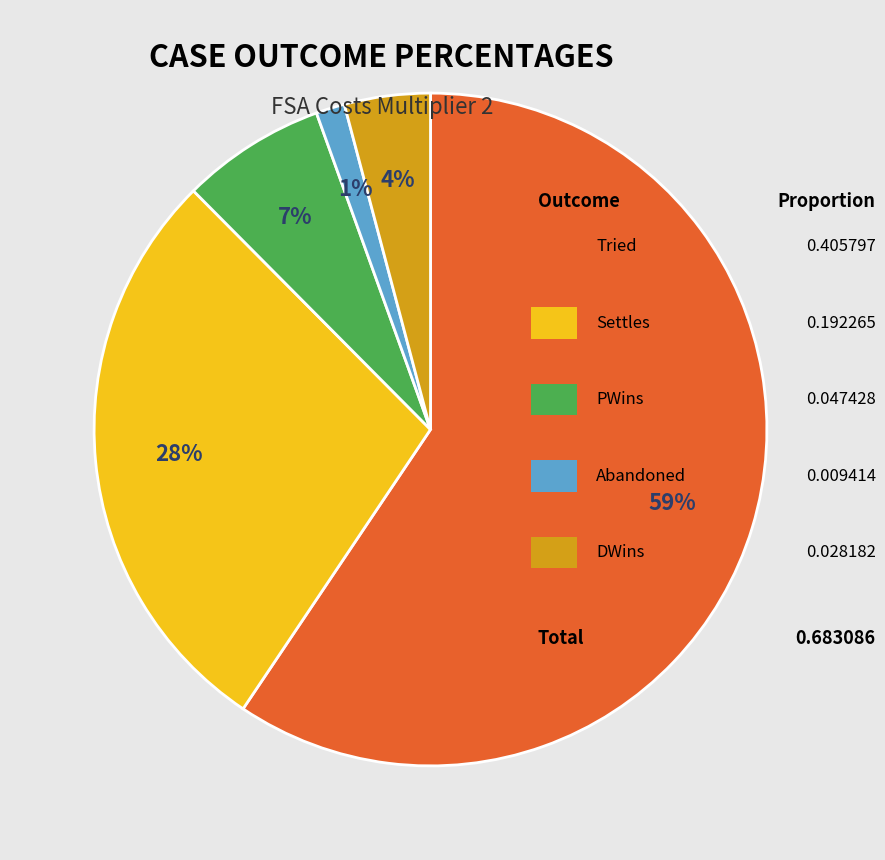

Is there any slice that represents more than half of the pie?

Yes